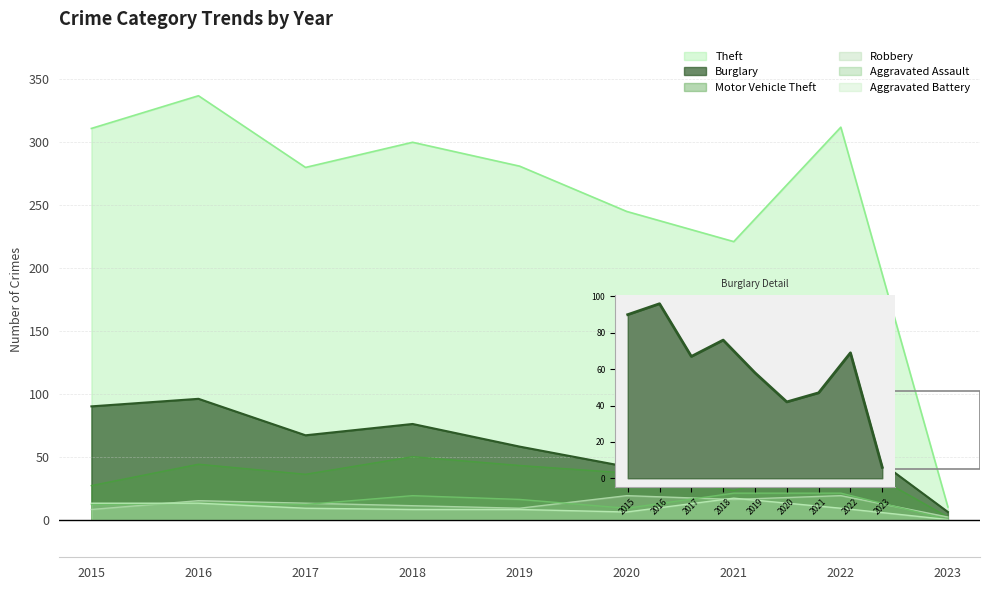

How many times do Robbery and Aggravated Battery cross each other?

3